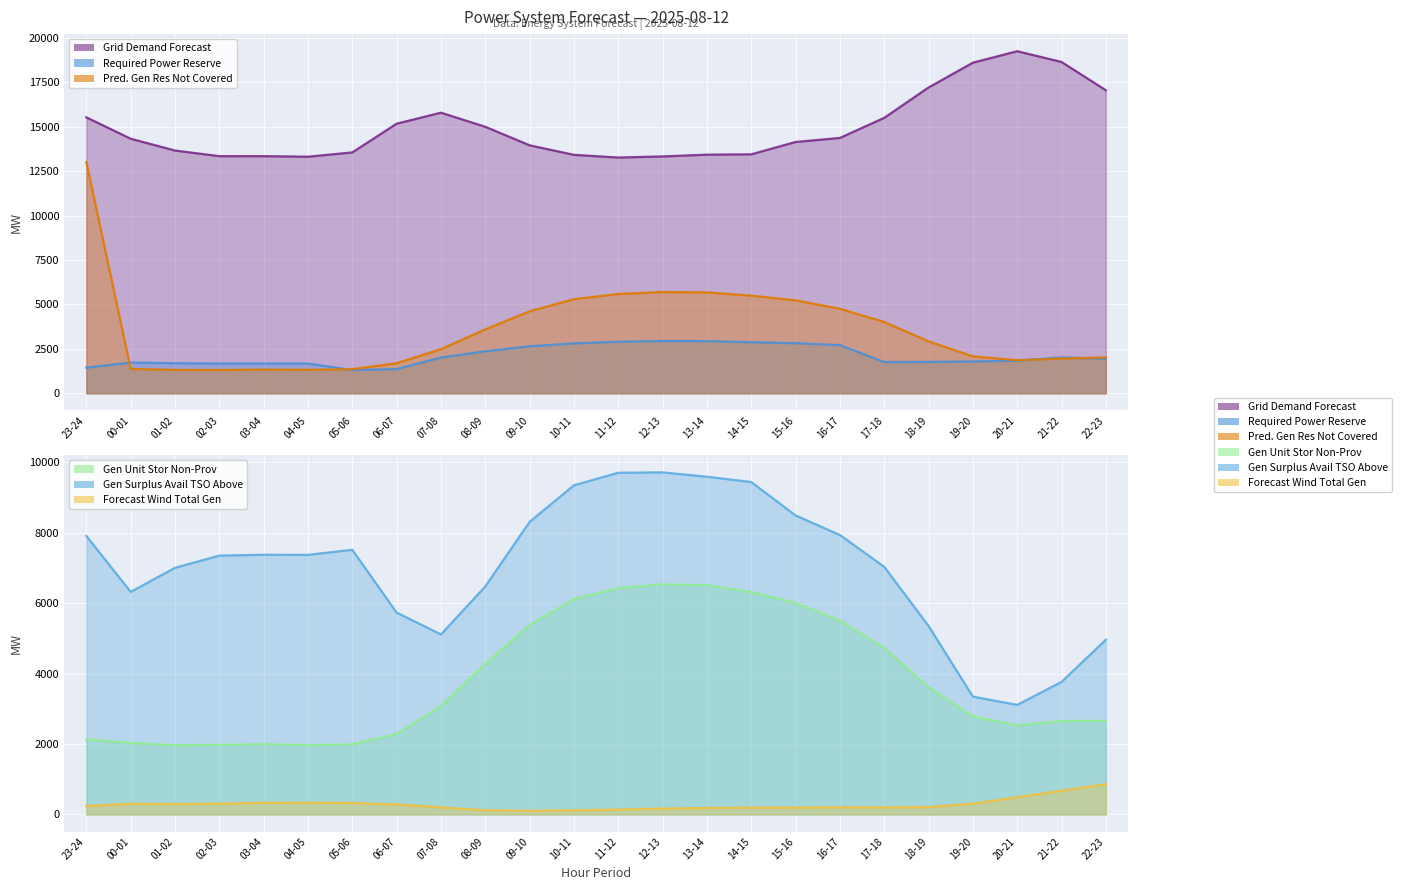

At which label does req_pow_res reach its minimum?

05-06